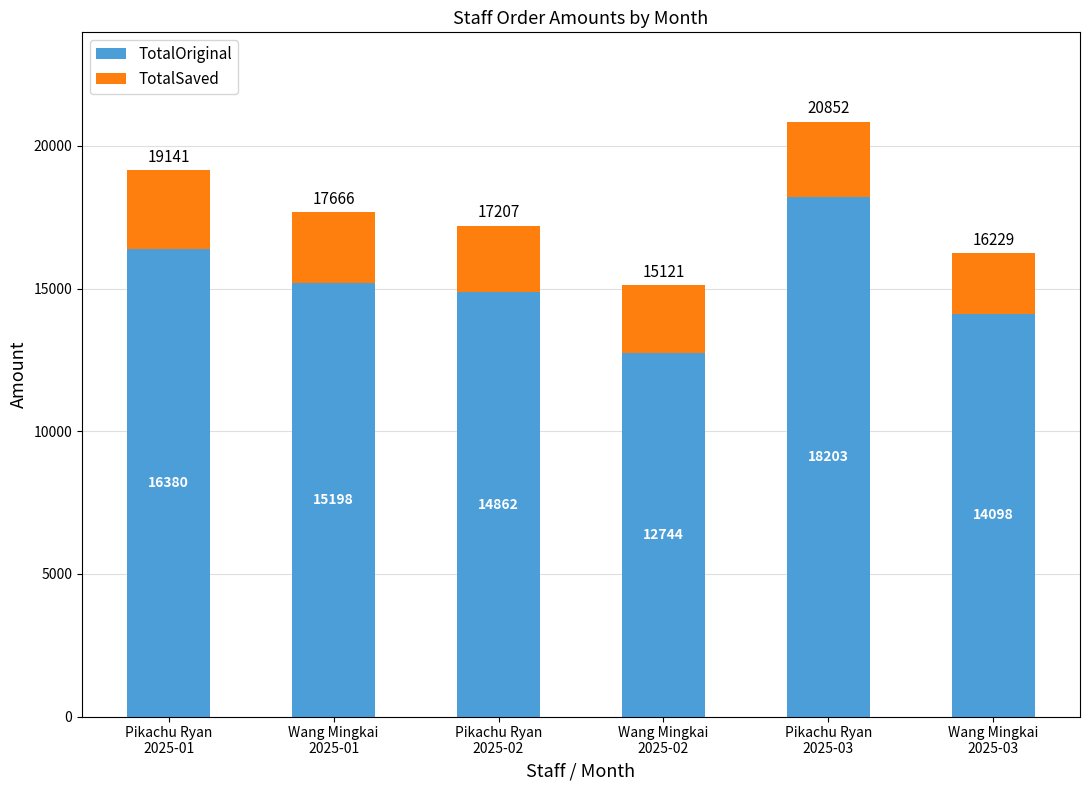

What is the highest value of the TotalOriginal series?

18203.0